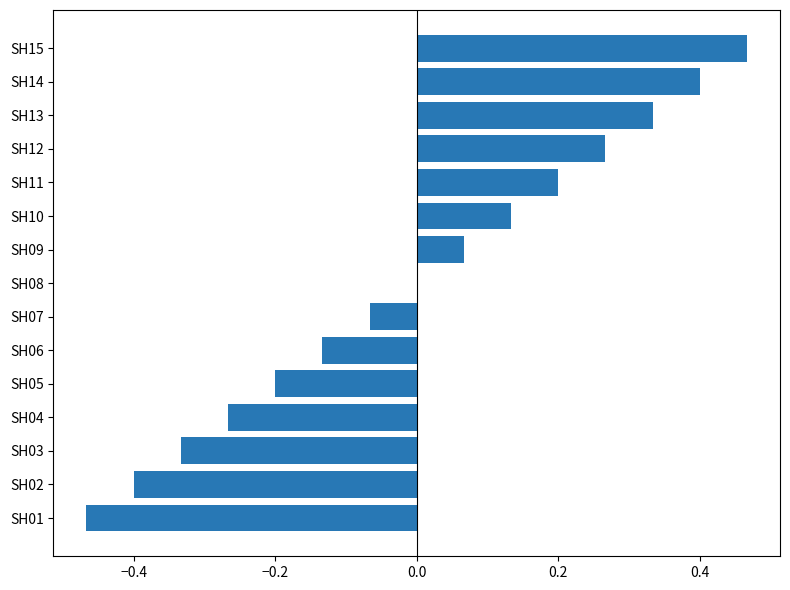

What is the change in value from SH06 to SH13?

+0.5